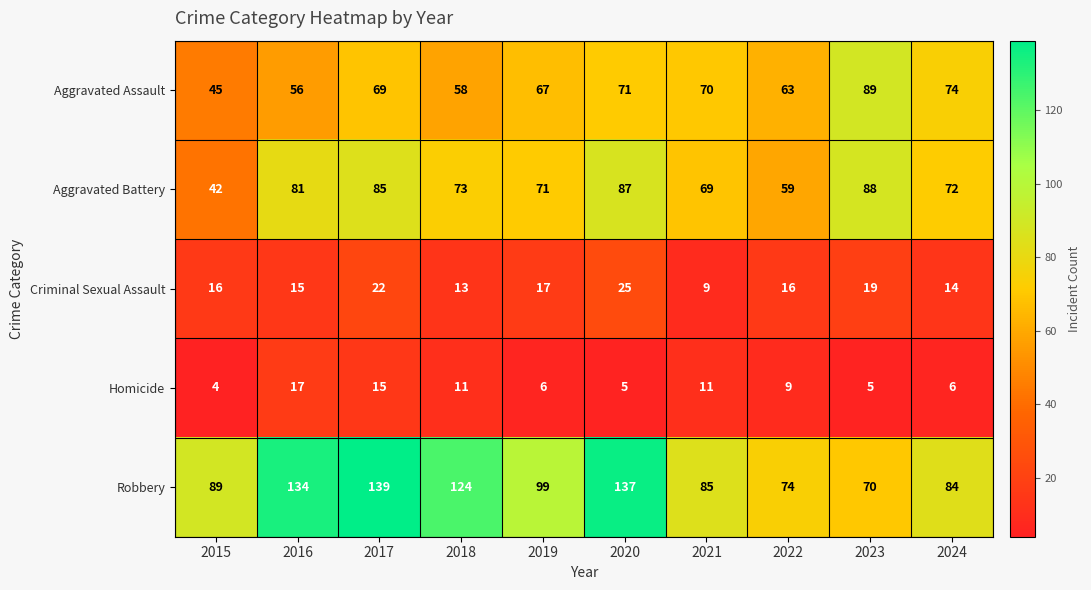

The Homicide series shows 9 at 2022. True or false?

True